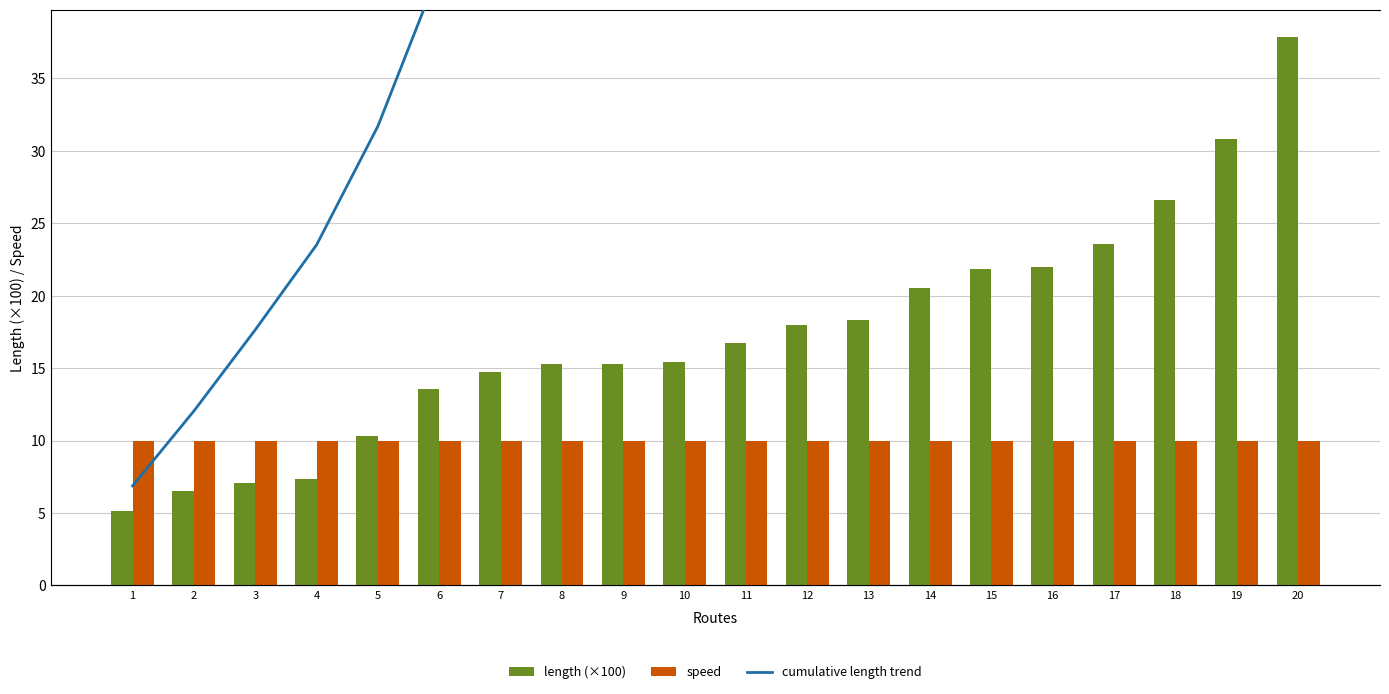

Reading left to right, extract all data points from this chart.

length (×100): 1=5.1	2=6.5	3=7.1	4=7.4	5=10.3	6=13.5	7=14.7	8=15.3	9=15.3	10=15.4	11=16.7	12=18.0	13=18.3	14=20.5	15=21.8	16=22.0	17=23.6	18=26.6	19=30.8	20=37.9
speed: 1=10.0	2=10.0	3=10.0	4=10.0	5=10.0	6=10.0	7=10.0	8=10.0	9=10.0	10=10.0	11=10.0	12=10.0	13=10.0	14=10.0	15=10.0	16=10.0	17=10.0	18=10.0	19=10.0	20=10.0
cumulative length trend: 1=-21.4	2=-14.9	3=-7.8	4=-0.4	5=9.9	6=23.4	7=38.2	8=53.4	9=68.7	10=84.1	11=100.8	12=118.8	13=137.2	14=157.7	15=179.5	16=201.5	17=225.1	18=251.7	19=282.5	20=320.4